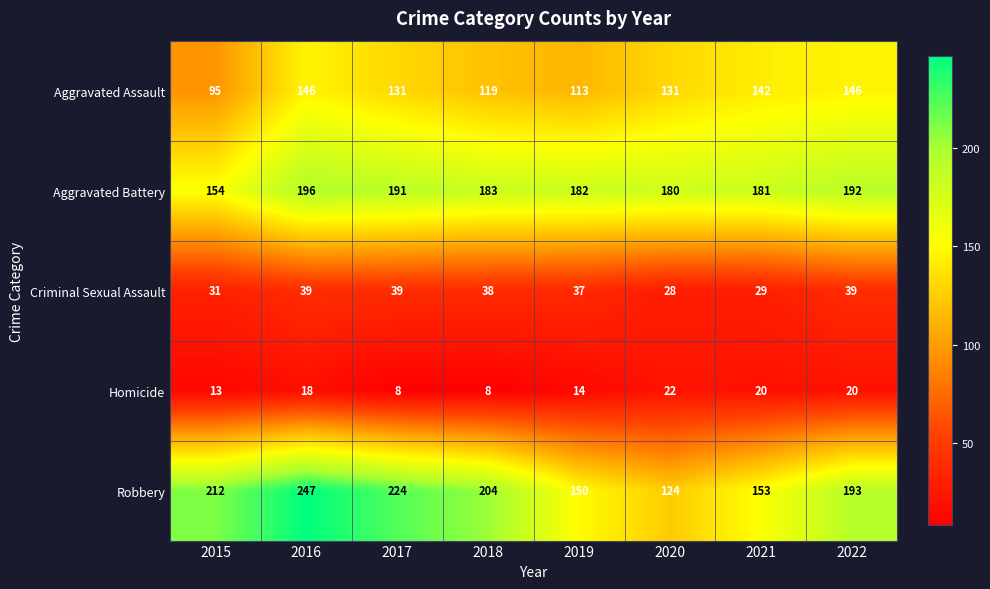

At 2015, list the series in order from smallest to largest.

Homicide, Criminal Sexual Assault, Aggravated Assault, Aggravated Battery, Robbery